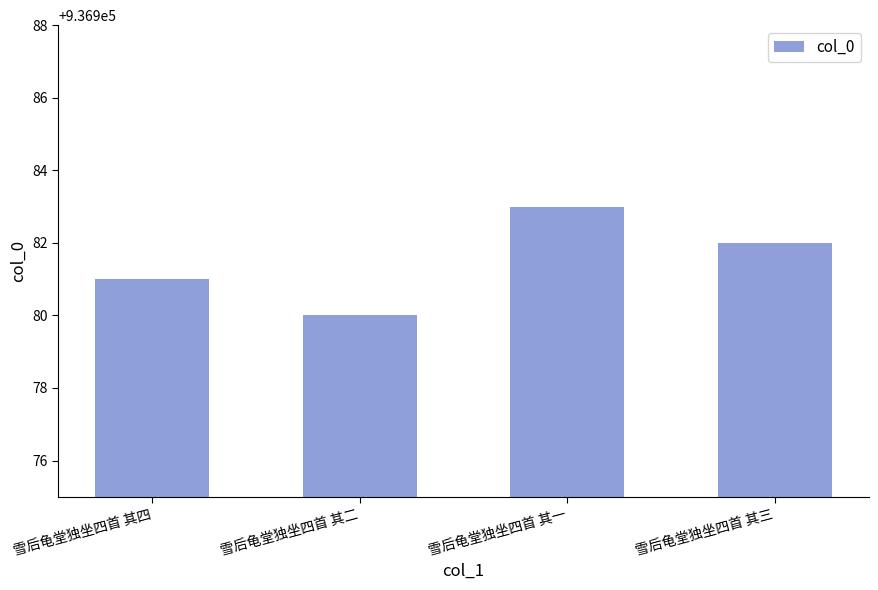

List the labels in order of value, largest first.

雪后龟堂独坐四首 其一, 雪后龟堂独坐四首 其三, 雪后龟堂独坐四首 其四, 雪后龟堂独坐四首 其二